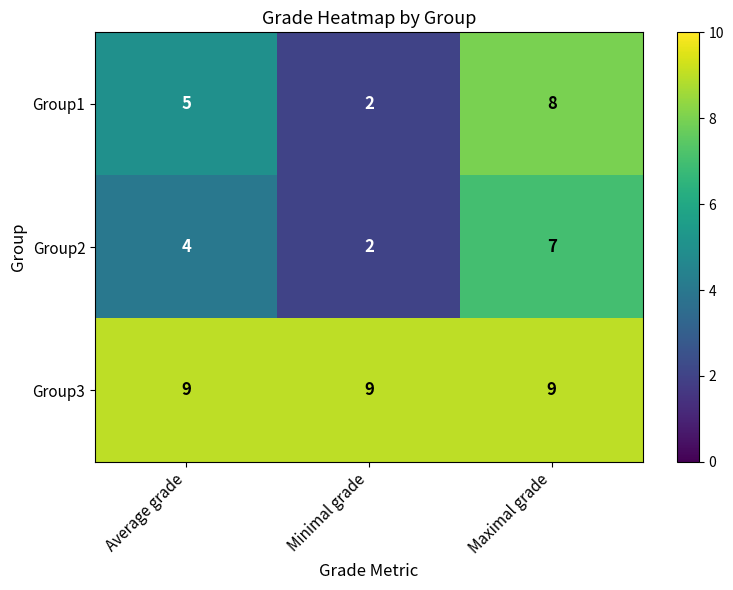

How many distinct data groups are displayed?

3